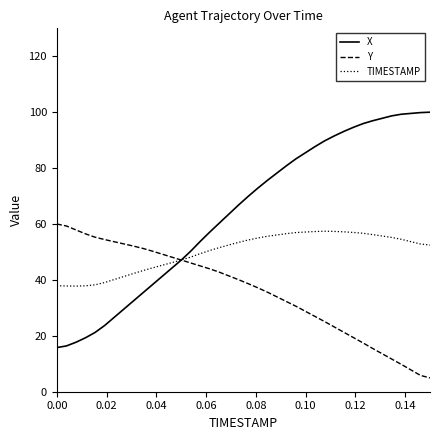

What is the average value of the TIMESTAMP series?

50.0